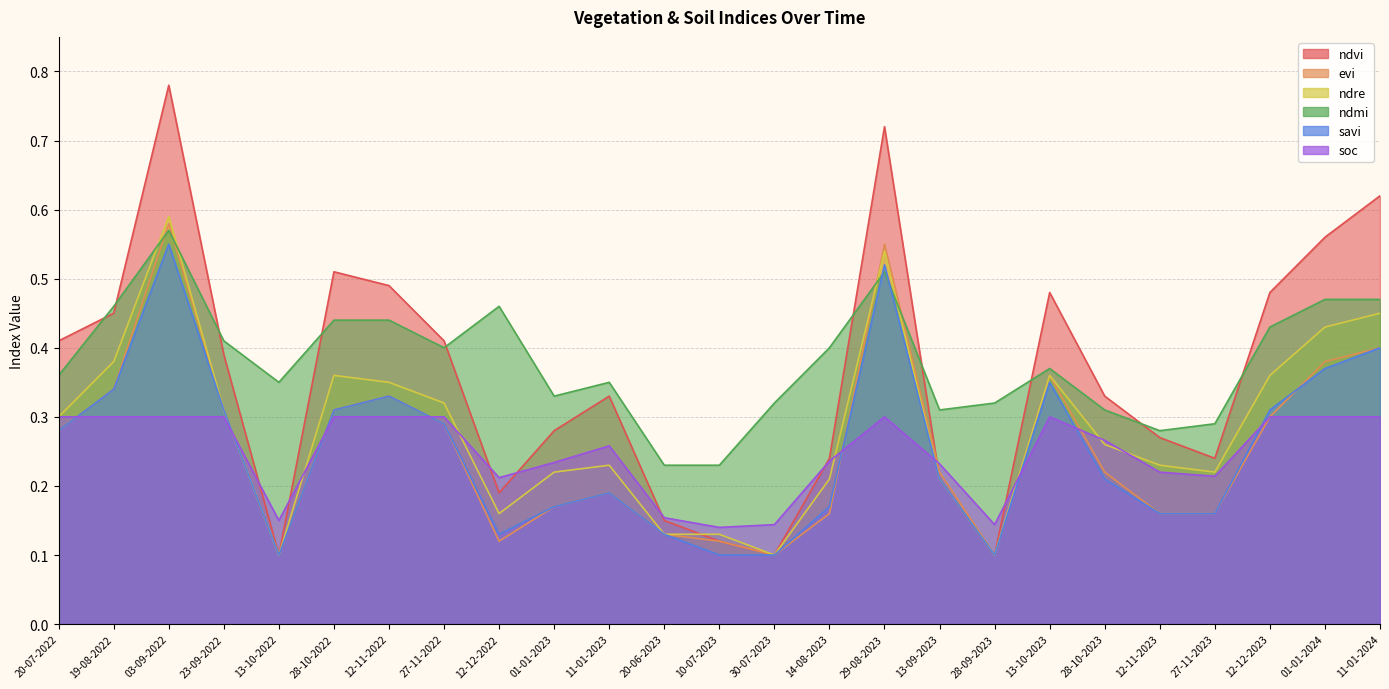

True or false: evi has more than 0 interior local peaks.

True